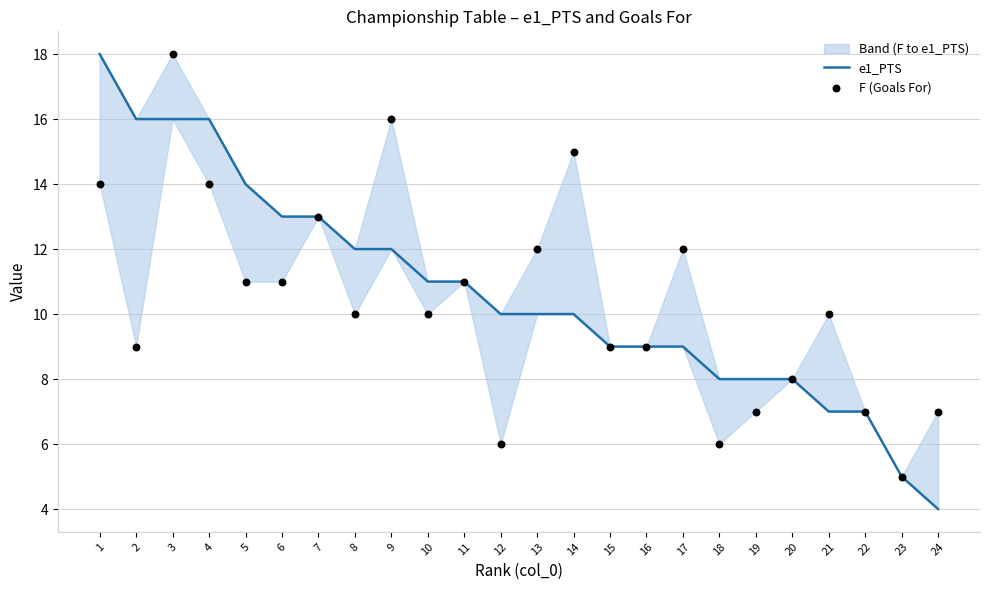

What is the total value across all series at 10?

21